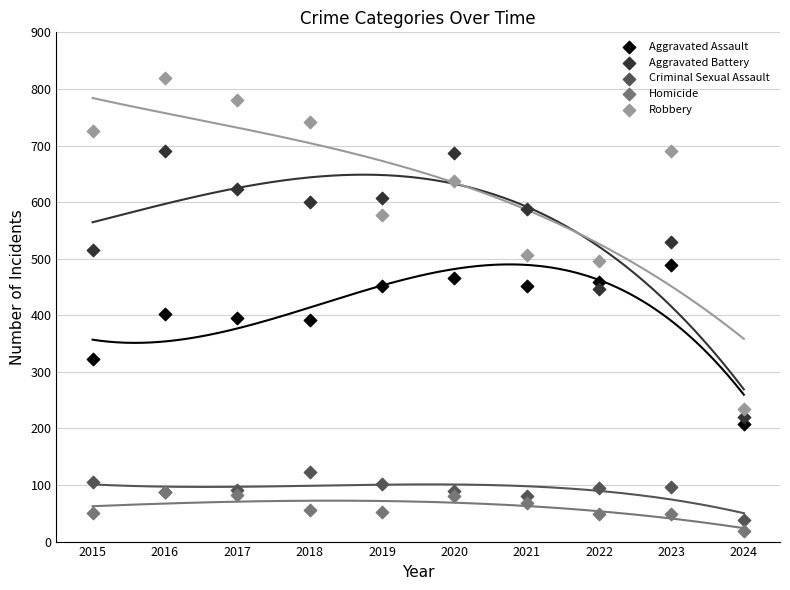

What are all the series names shown in the legend?

Aggravated Assault, Aggravated Battery, Criminal Sexual Assault, Homicide, Robbery